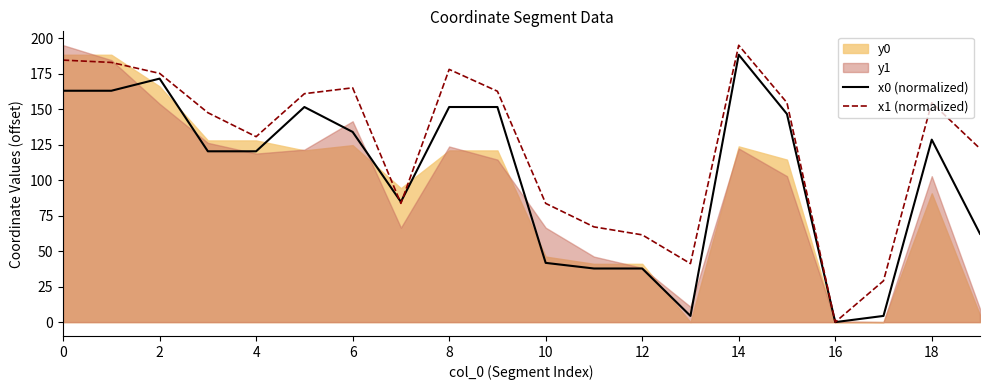

Reading left to right, transcribe all the data shown in this chart.

x0 (normalized): 163.0	163.0	171.6	120.3	120.3	151.6	134.0	84.7	151.6	151.6	41.7	37.8	37.8	4.4	188.4	146.6	0.0	4.4	128.6	62.2
x1 (normalized): 184.6	183.0	175.3	147.5	130.7	160.9	165.1	83.7	178.1	162.7	83.7	67.1	61.5	41.2	195.0	154.6	0.0	29.1	154.6	122.2